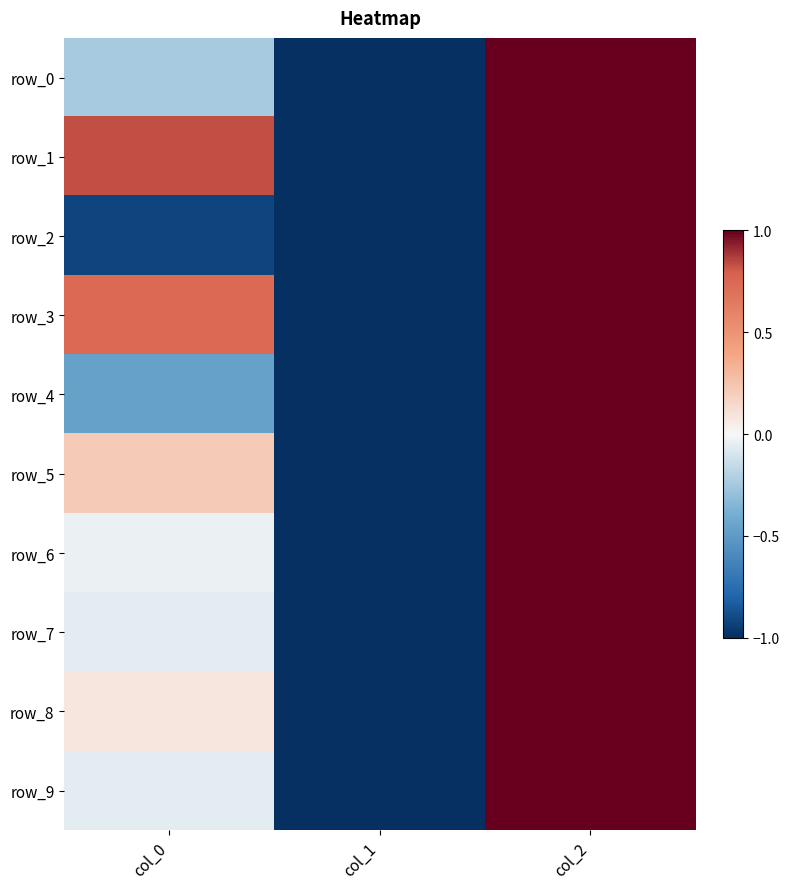

Reading left to right, list all the values displayed in this chart.

row_0: -0.2	-1.0	1.0
row_1: 0.8	-1.0	1.0
row_2: -0.9	-1.0	1.0
row_3: 0.7	-1.0	1.0
row_4: -0.5	-1.0	1.0
row_5: 0.2	-1.0	1.0
row_6: -0.0	-1.0	1.0
row_7: -0.1	-1.0	1.0
row_8: 0.1	-1.0	1.0
row_9: -0.1	-1.0	1.0